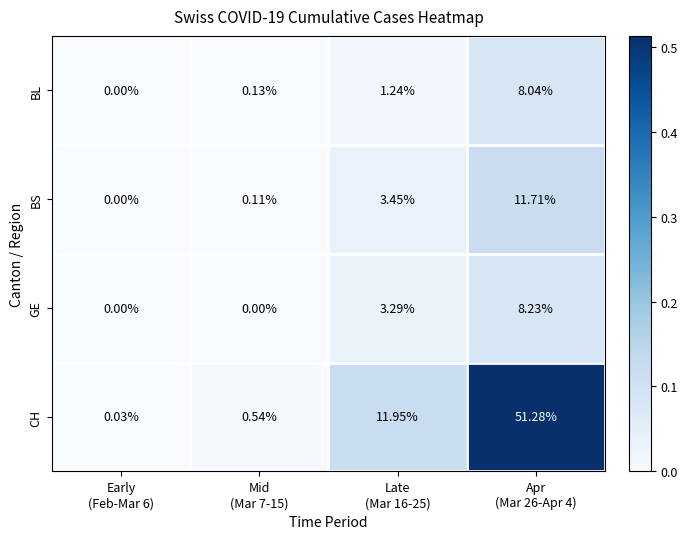

Which series has the widest spread of values?

CH